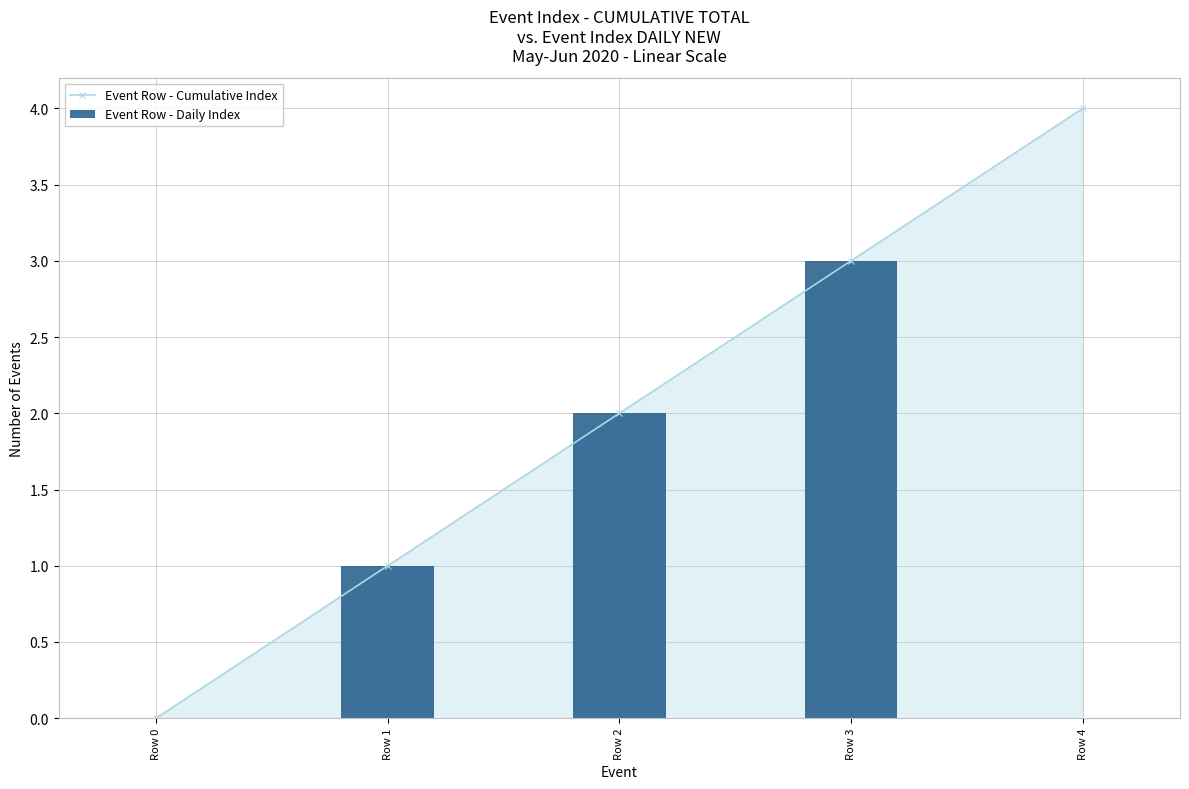

How many distinct data groups are displayed?

2